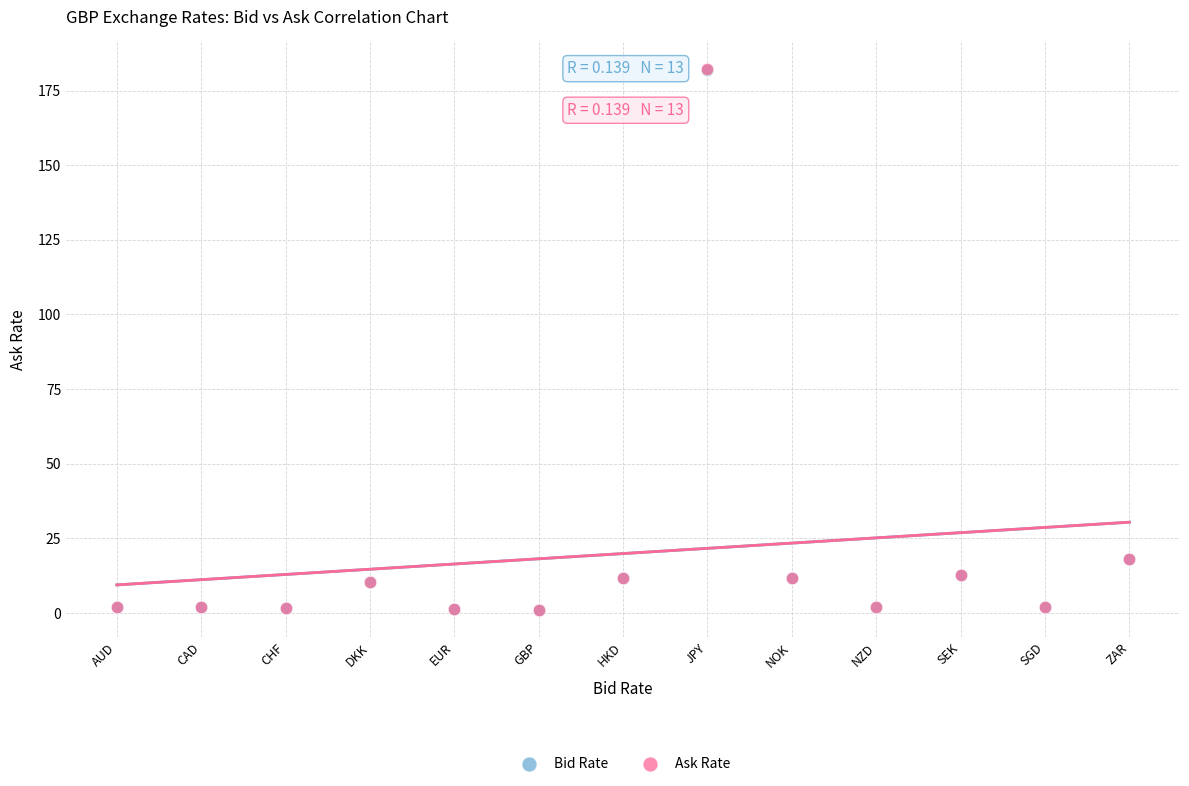

What are all the series names shown in the legend?

Bid Rate, Ask Rate